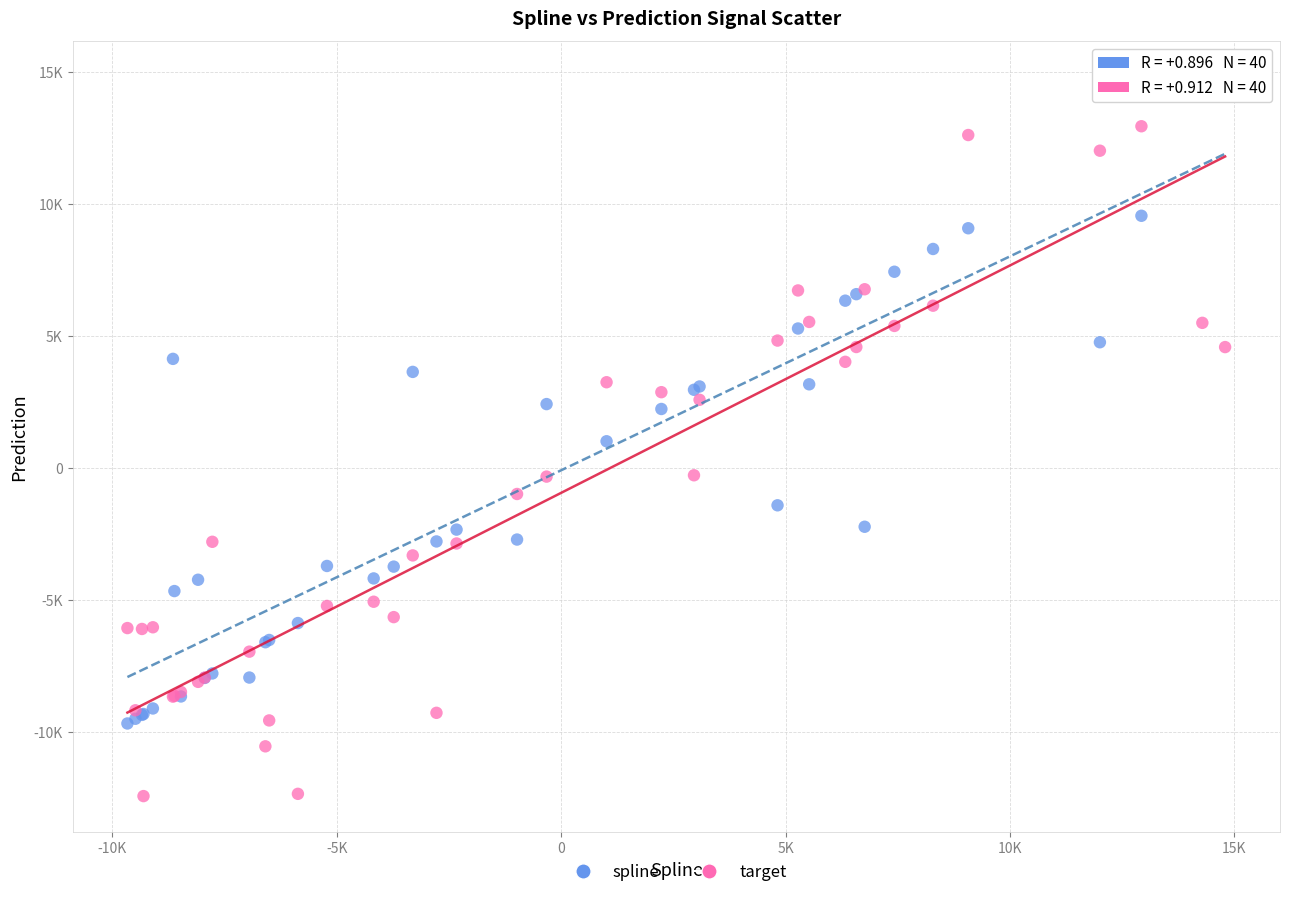

What are all the series names shown in the legend?

spline, target